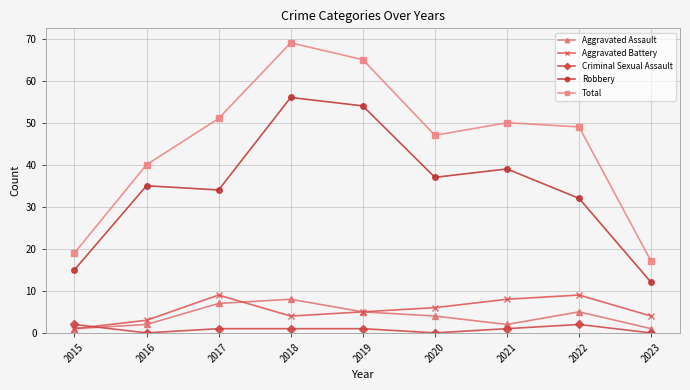

What is the value of the Robbery point at the 8th from the left?

32